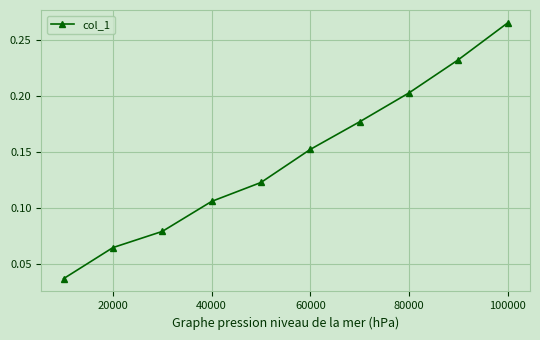

True or false: there are more than 2 points higher than both neighbors.

False